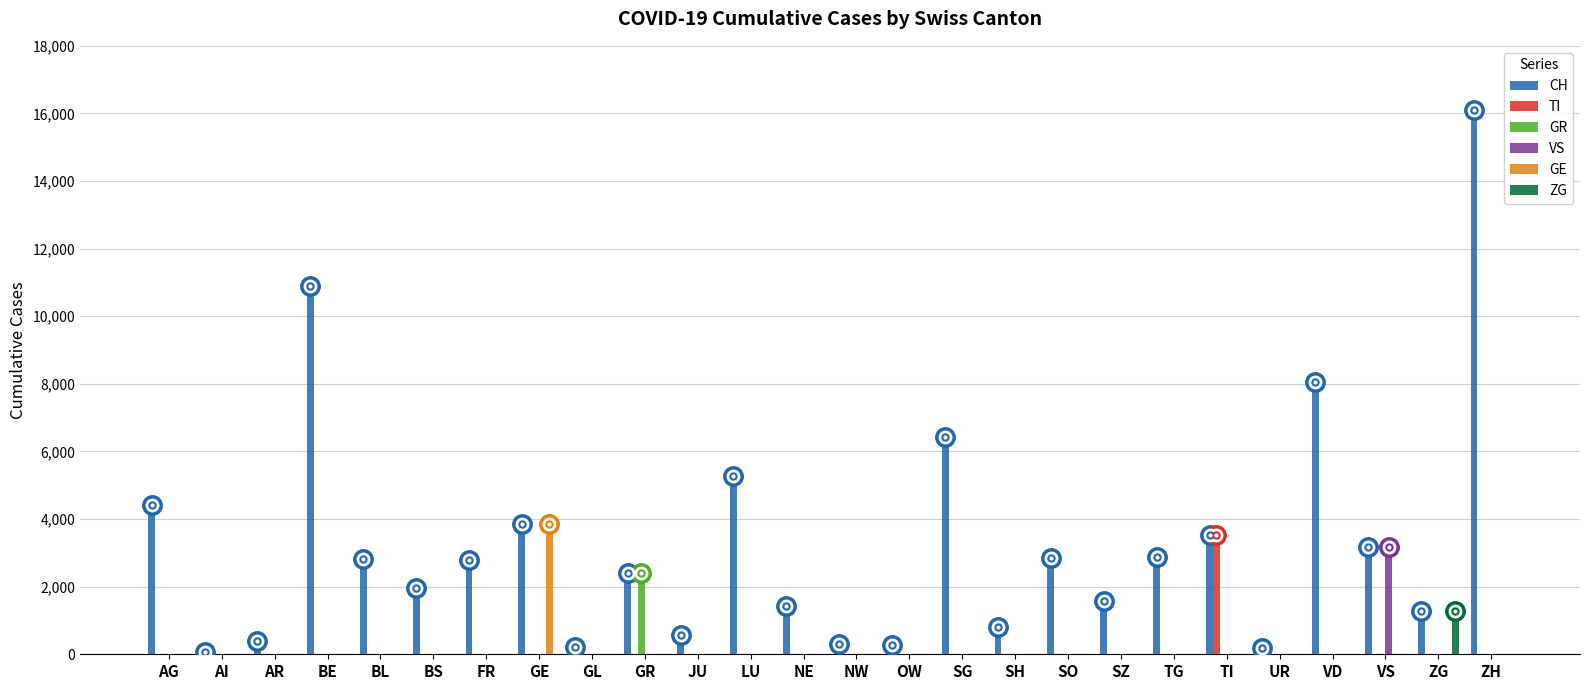

What is the average value of the VS series?

122